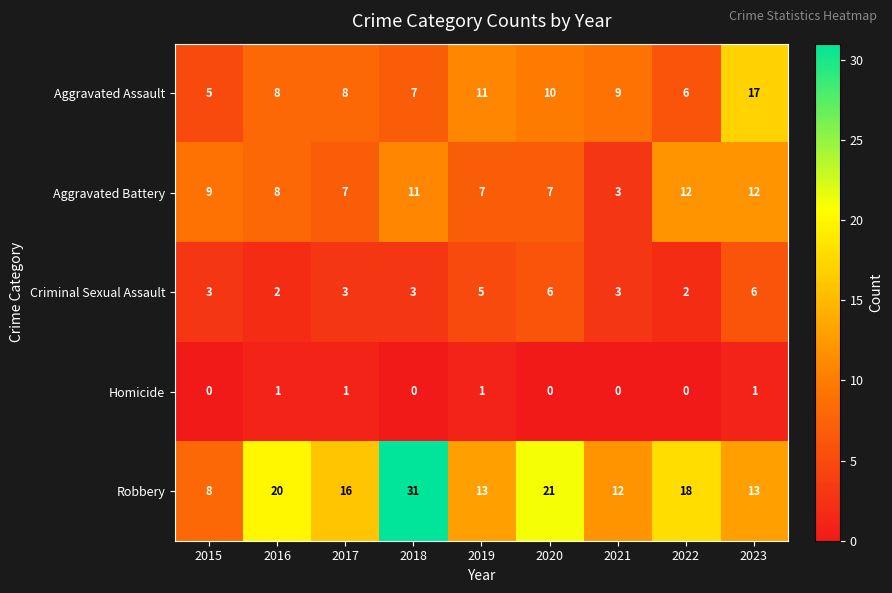

How many series are shown in this chart?

5